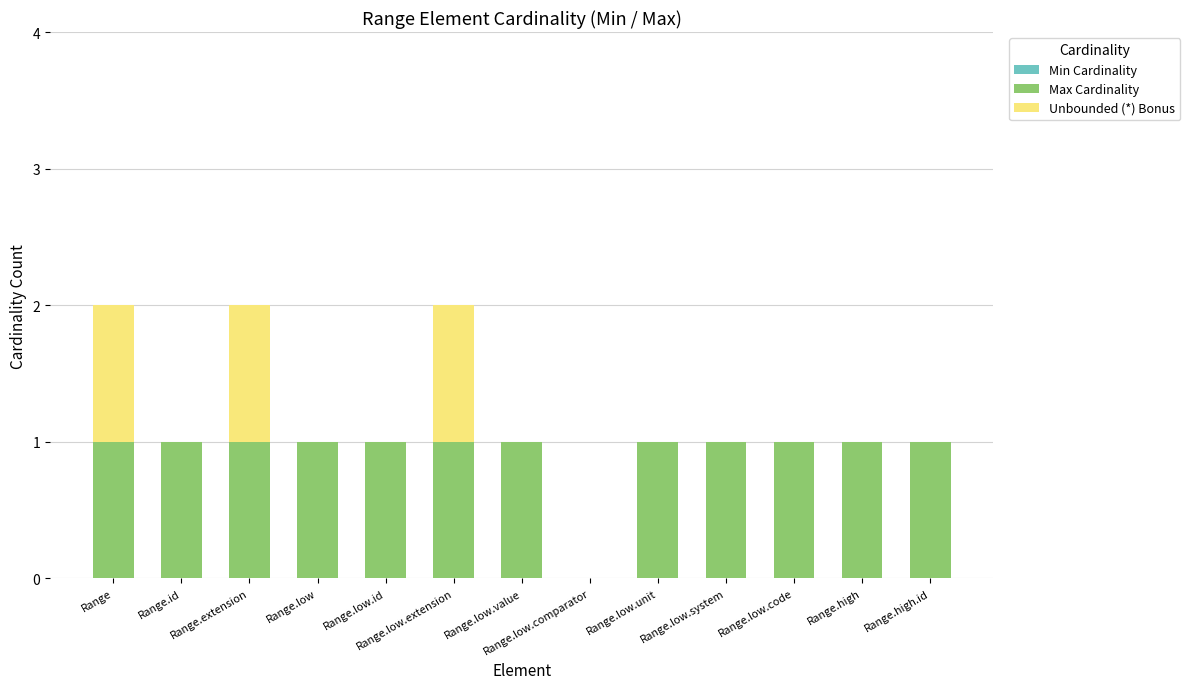

Are the bars horizontal?

No